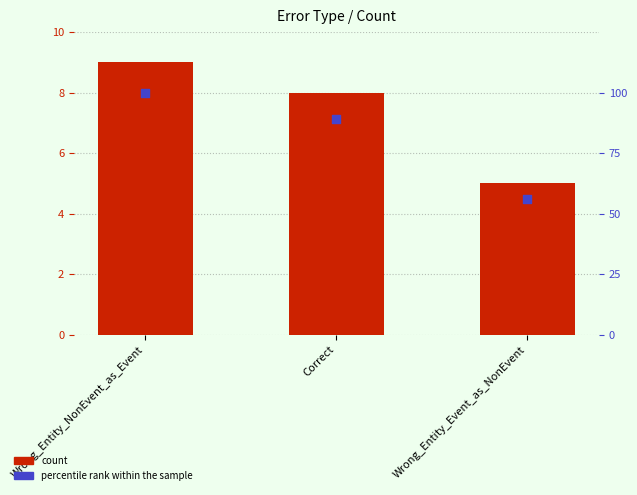

Which series has the widest spread of Y values?

percentile rank within the sample